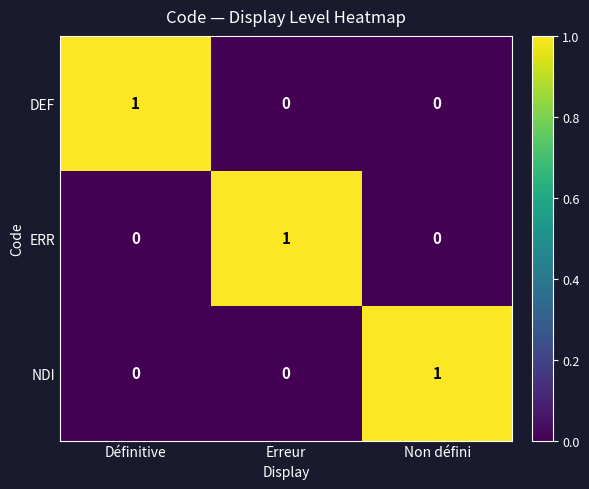

At how many categories does at least one series exceed 0?

3